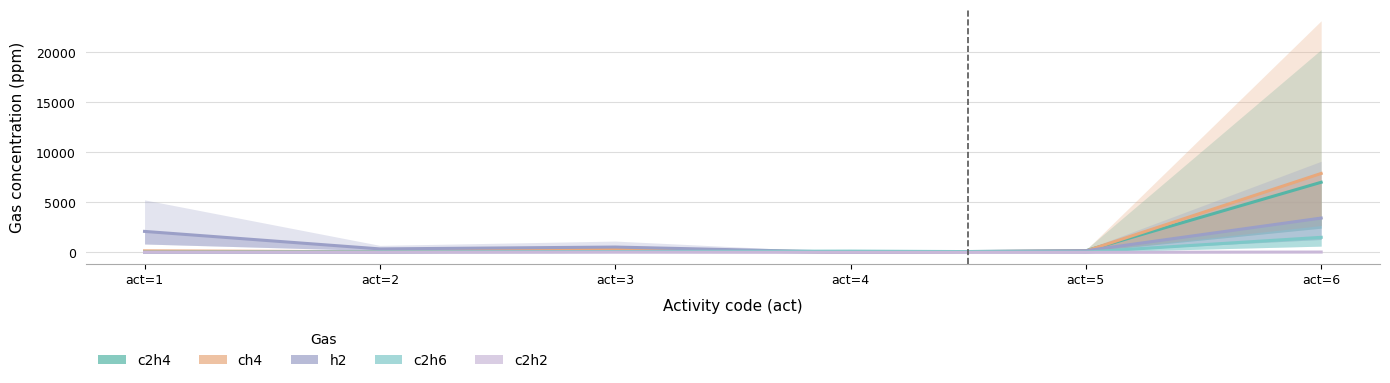

True or false: c2h6 has more than 0 interior local peaks.

True